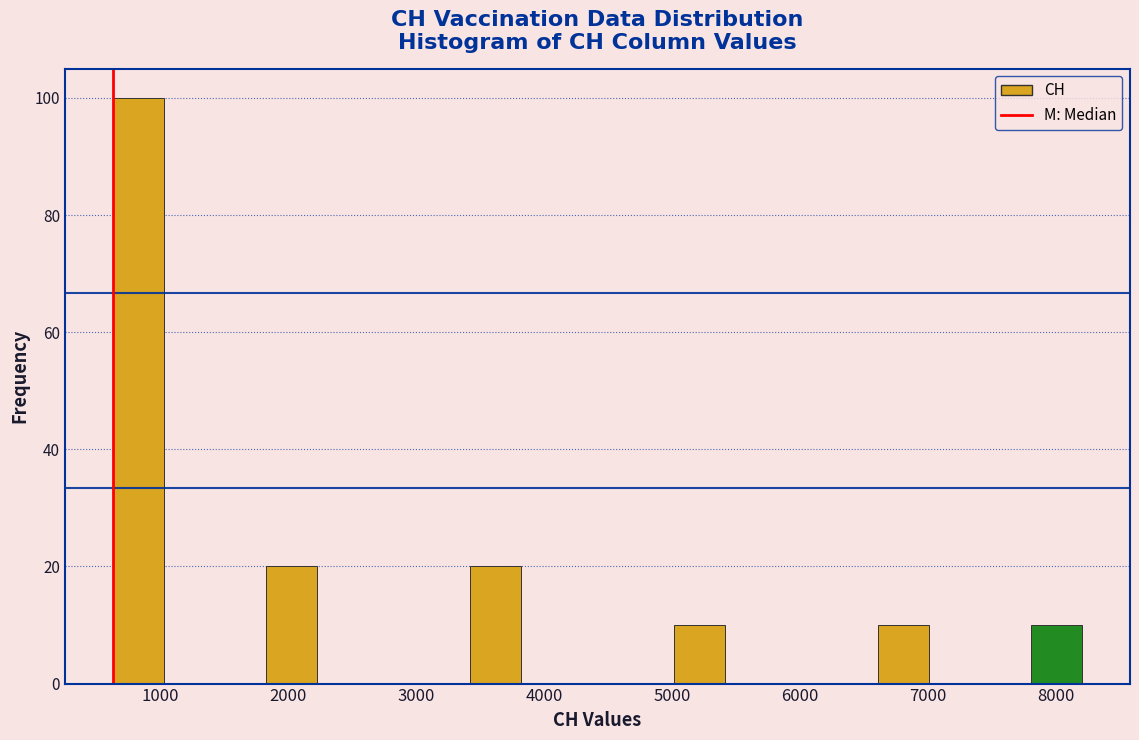

Read against the x-axis, roughly where is the centre of the tallest bar?

800